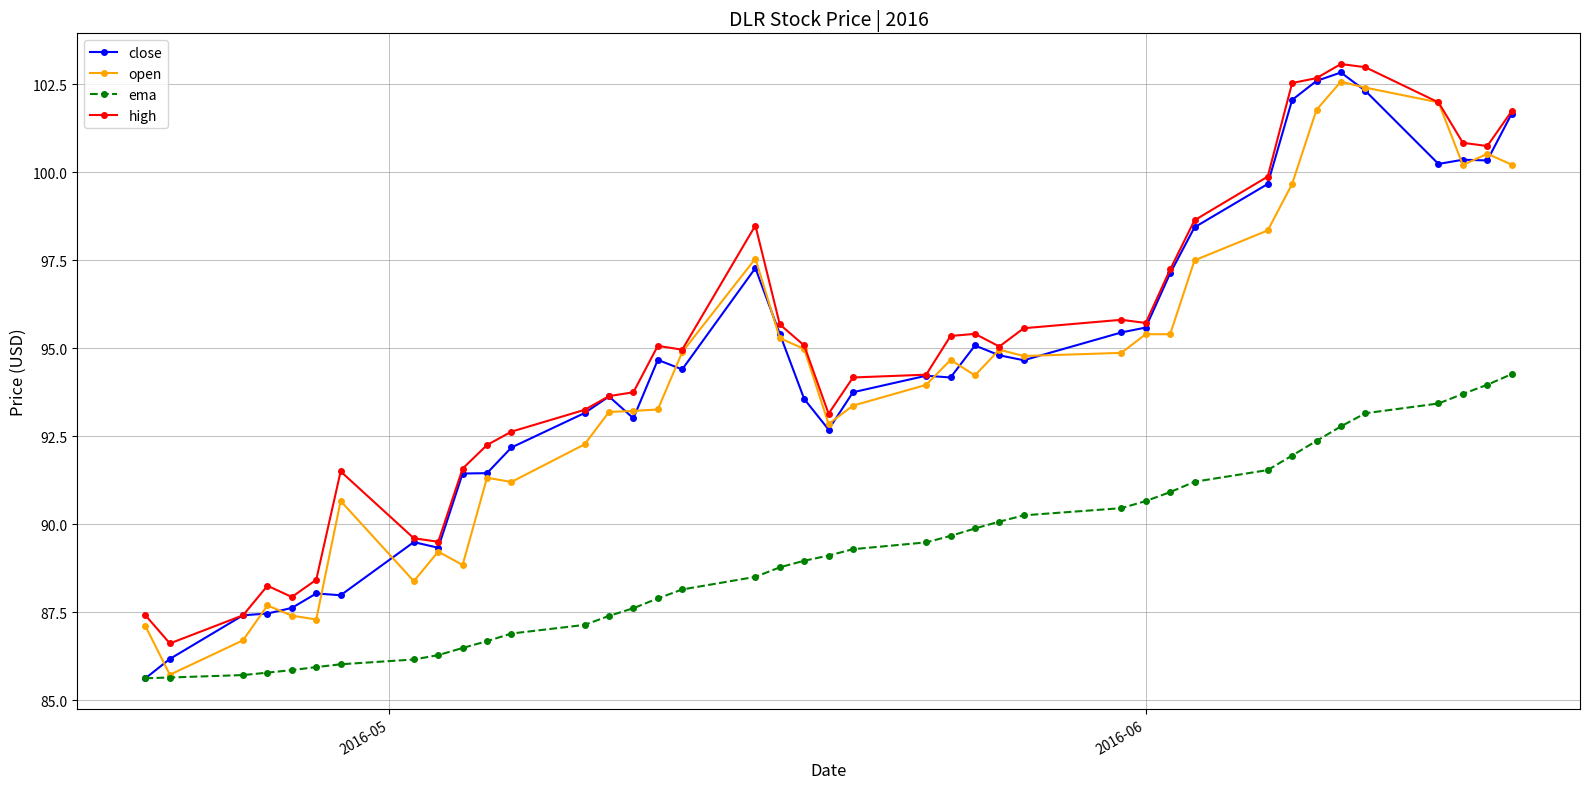

At how many categories does at least one series exceed 99?

9